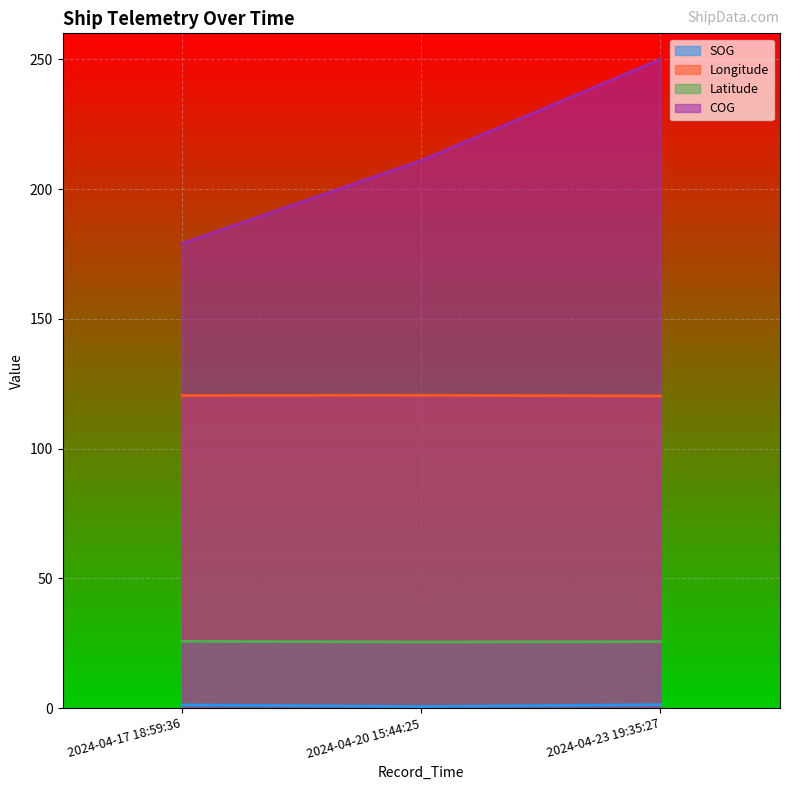

Which series has the largest total across all categories?

COG